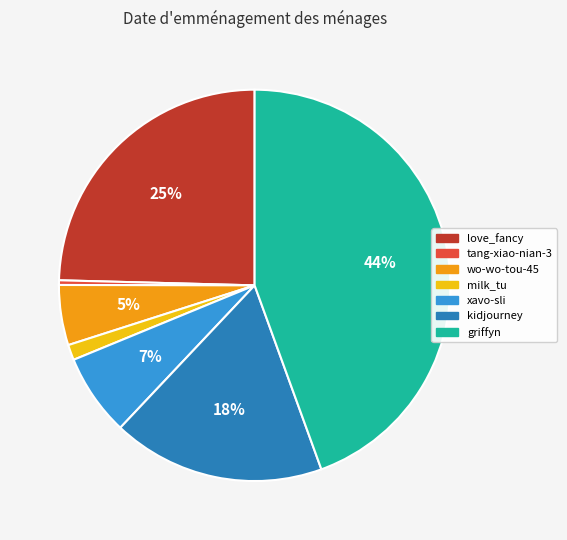

What percentage is the griffyn slice, to the nearest percent?

44%